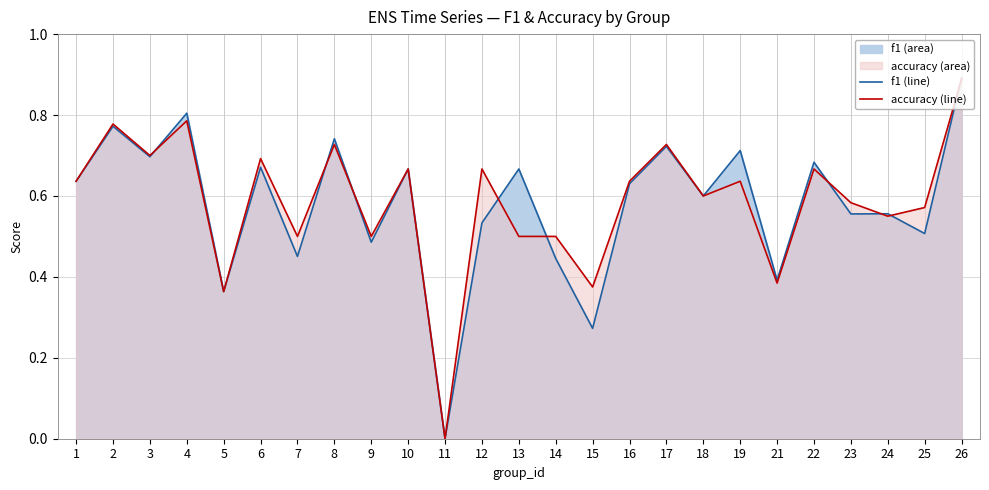

What value does the f1 line series have at 1?

0.6